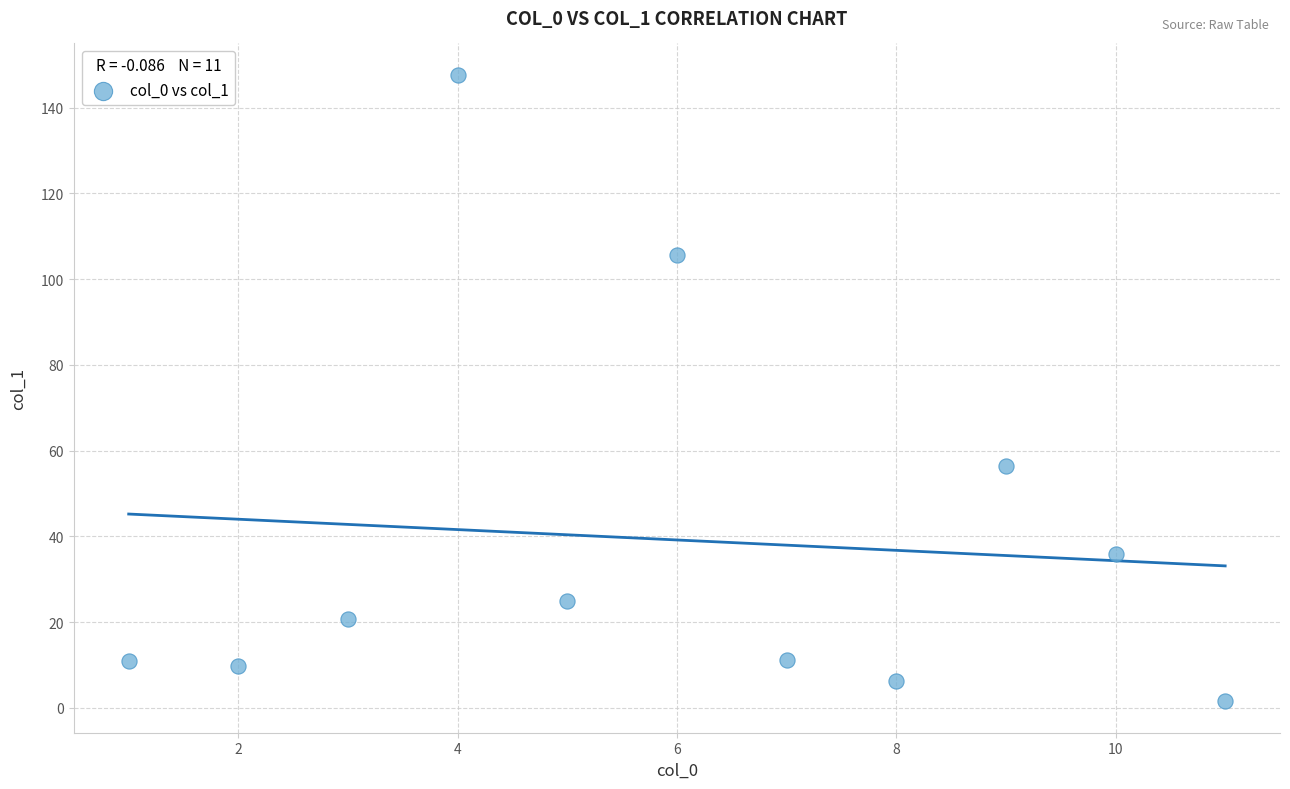

What Y value in the scatter plot is closest to 74?

56.4